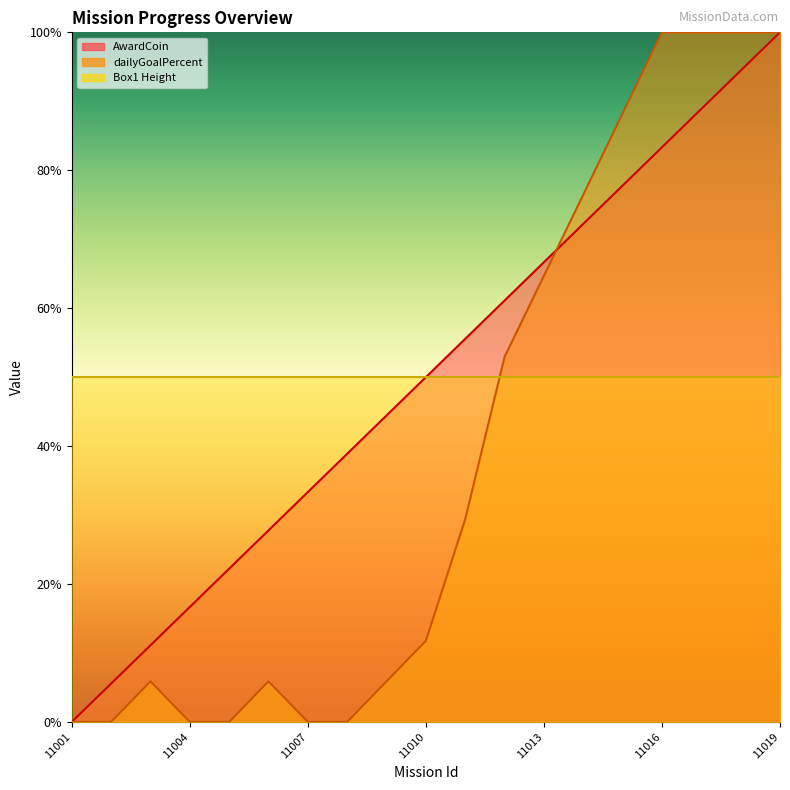

Which label corresponds to the largest value in the chart?

11019